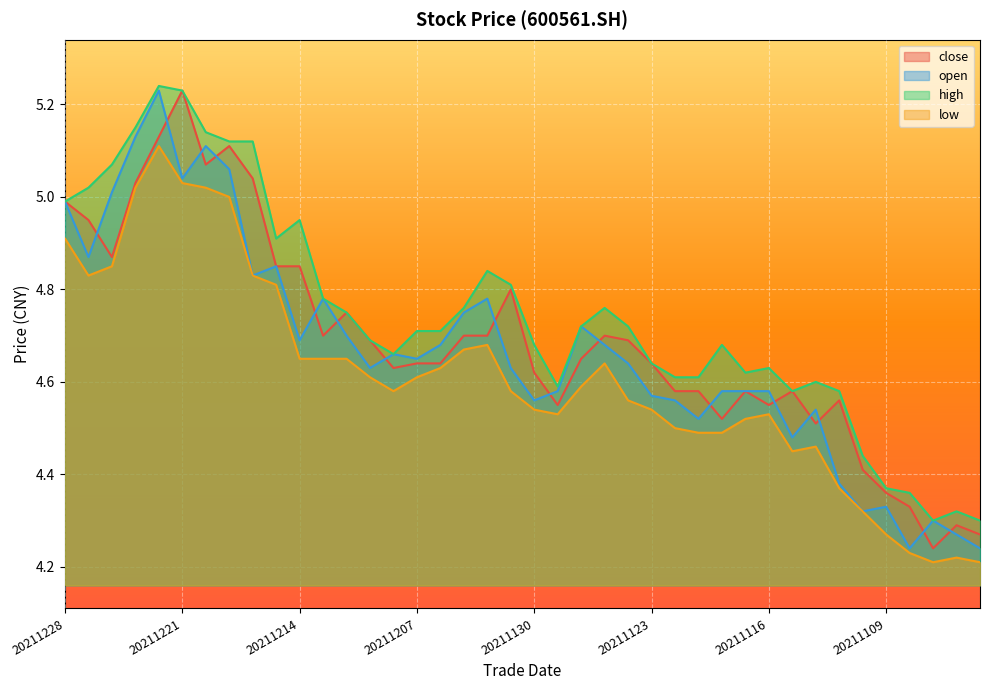

Which label corresponds to the largest value in the chart?

20211222